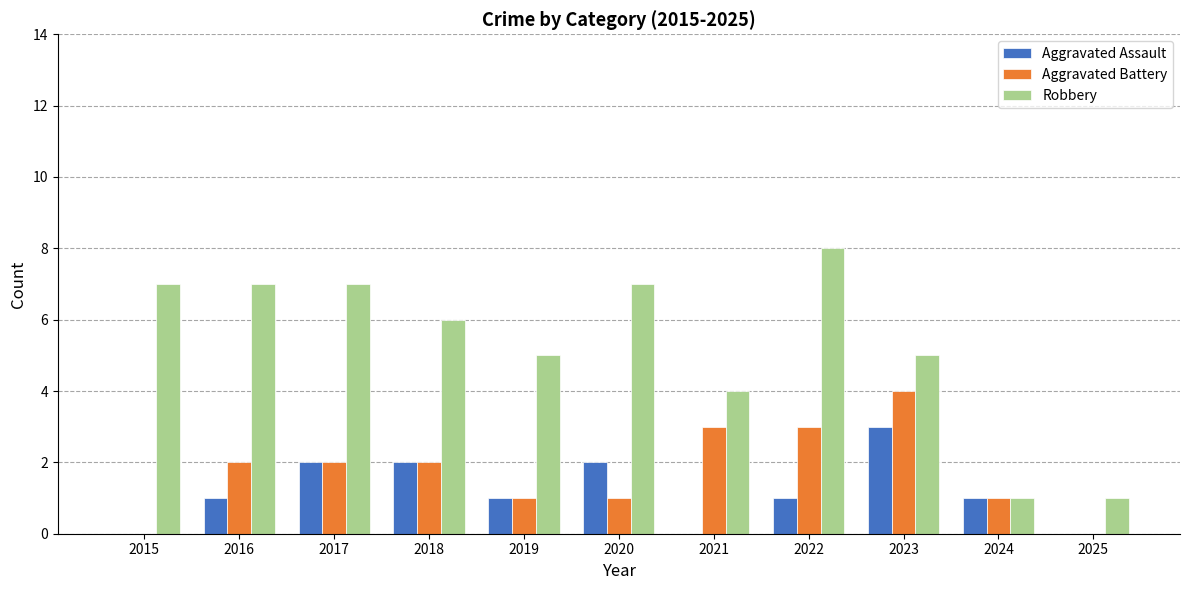

Are the bars horizontal?

No